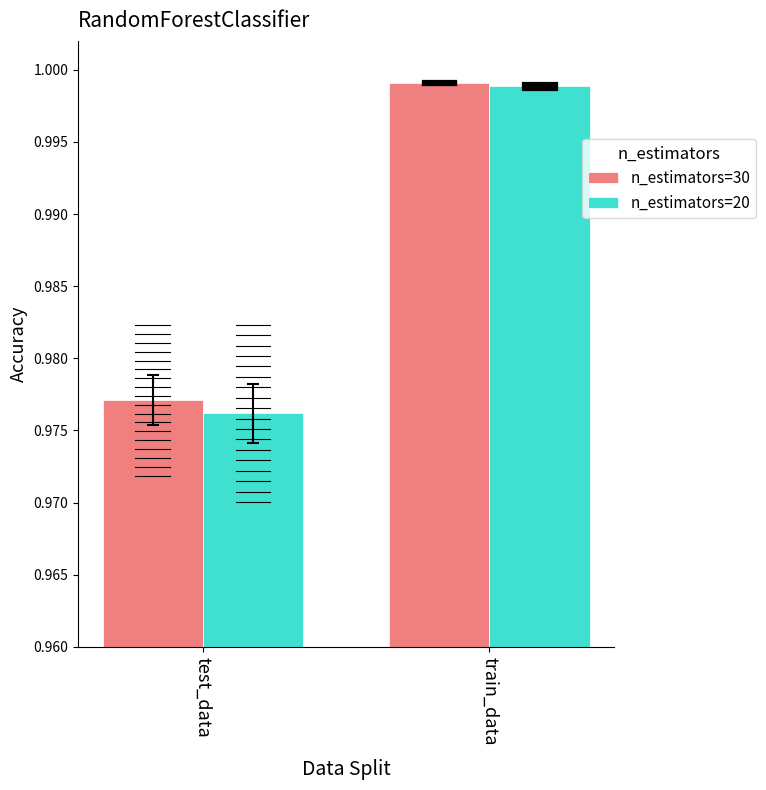

At test_data, list the series in order from smallest to largest.

n_estimators=20, n_estimators=30